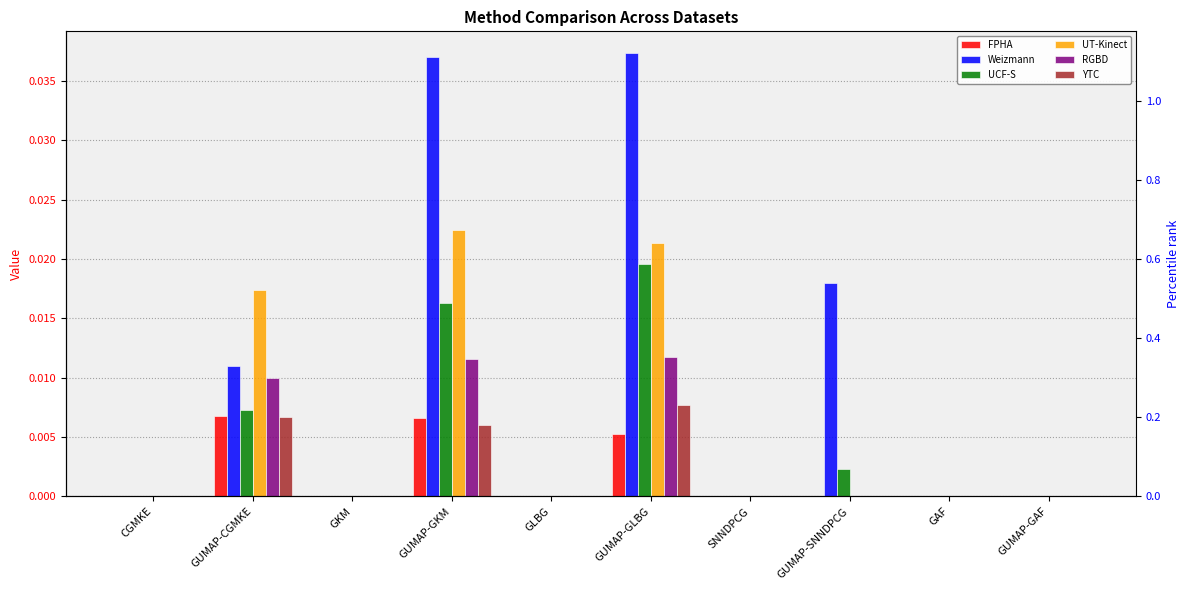

What position from the right is GUMAP-SNNDPCG?

3